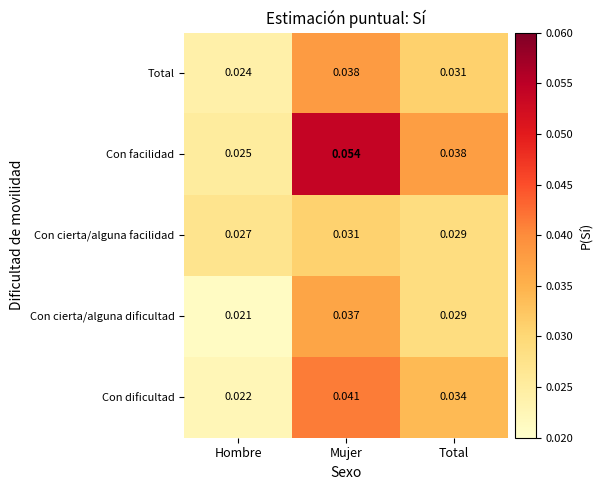

At which category does the chart reach its minimum across all series?

Hombre